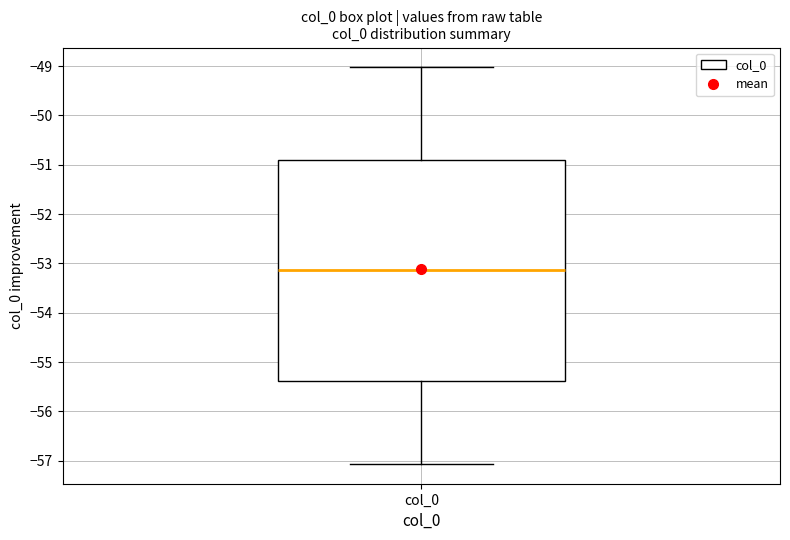

Where is the lower edge of the box for col_0 on the y-axis? The values are not printed on the chart, so give them approximately, as read against the axis.

-55.4